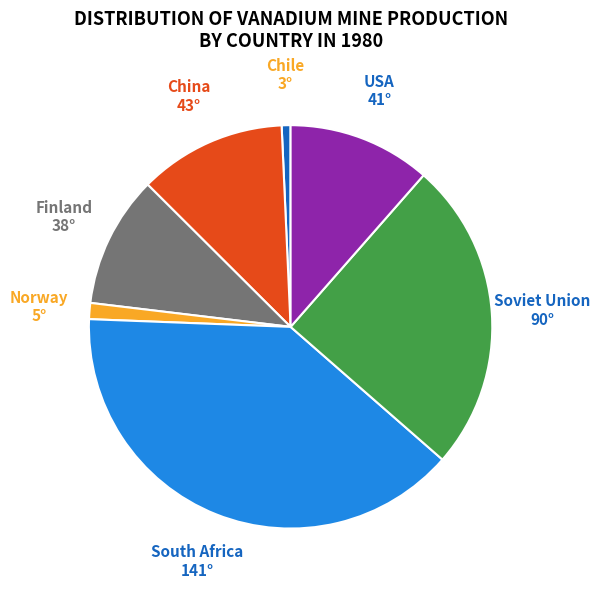

Does Soviet Union account for over 50% of the chart?

No